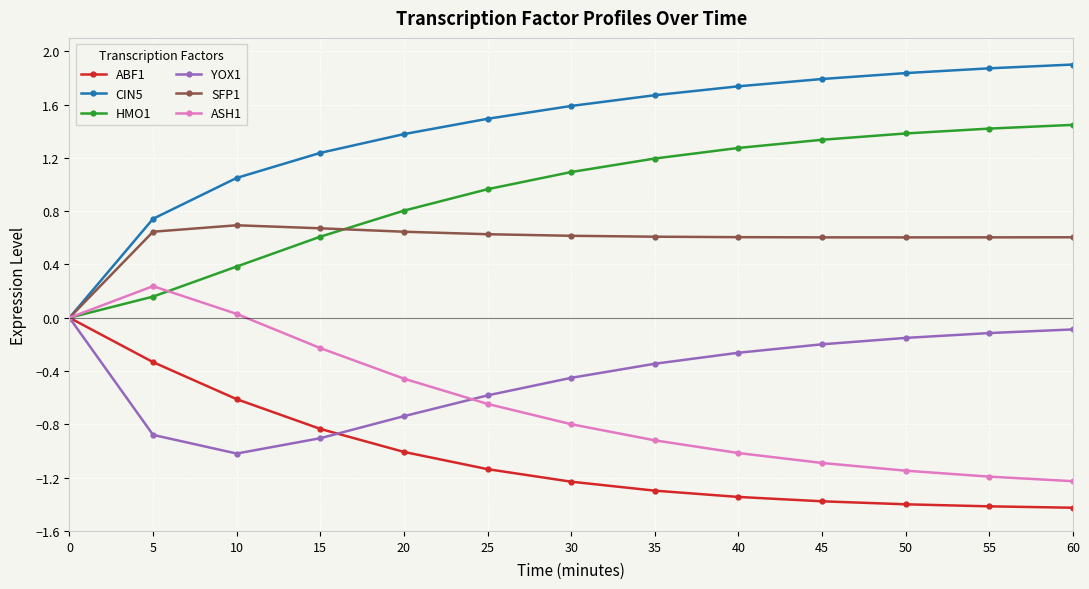

Is it true that SFP1 equals 0.2 at 60?

False